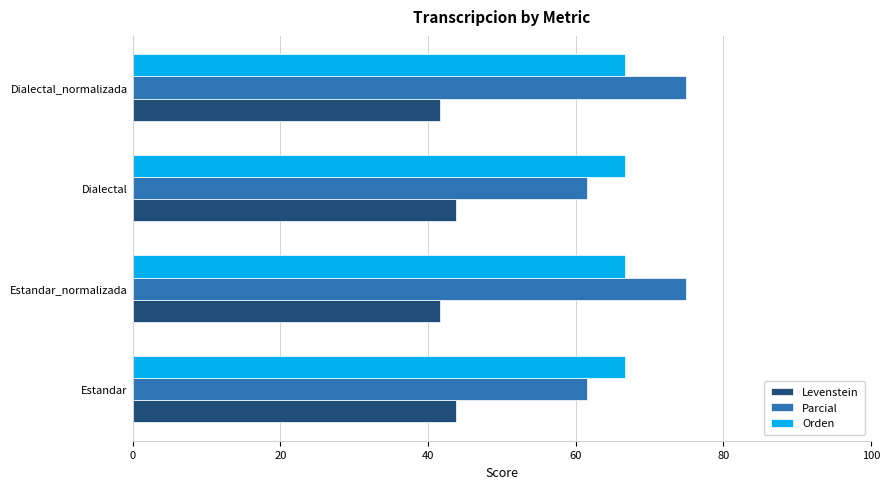

Is it true that Levenstein equals 74.5 at Estandar?

False